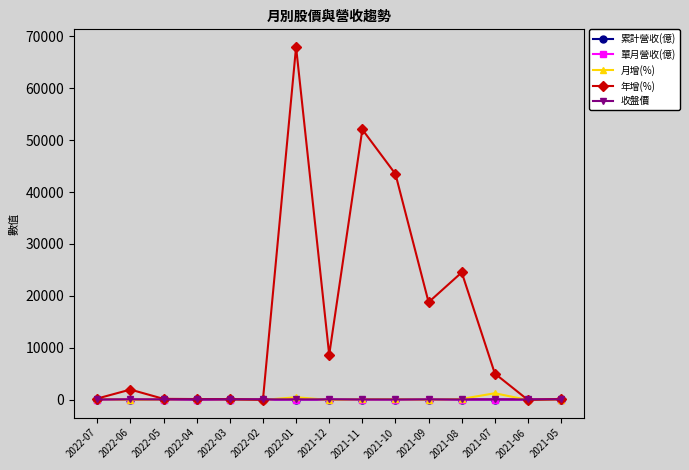

What is the label of the 9th point from the right?

2022-01